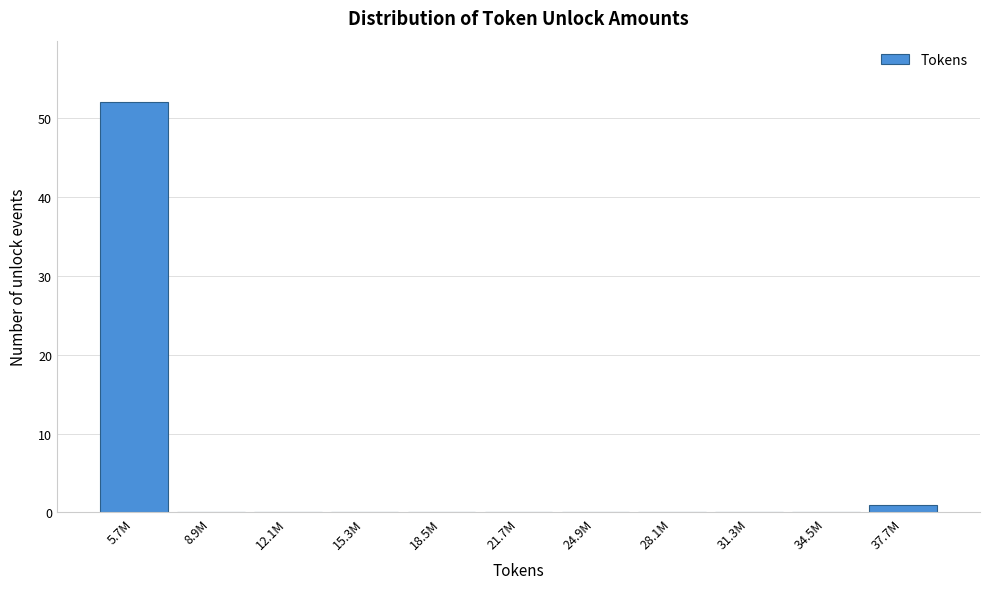

Reading left to right, list all the values displayed in this chart.

5.7M=52	8.9M=0	12.1M=0	15.3M=0	18.5M=0	21.7M=0	24.9M=0	28.1M=0	31.3M=0	34.5M=0	37.7M=1